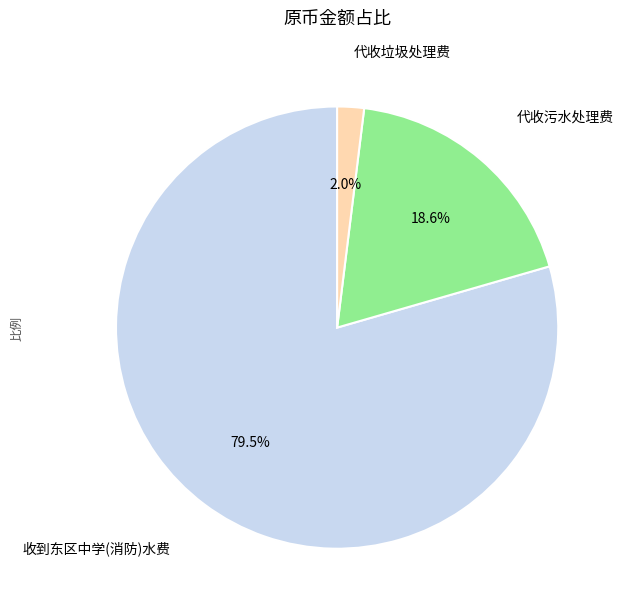

Does any single category account for the majority?

Yes